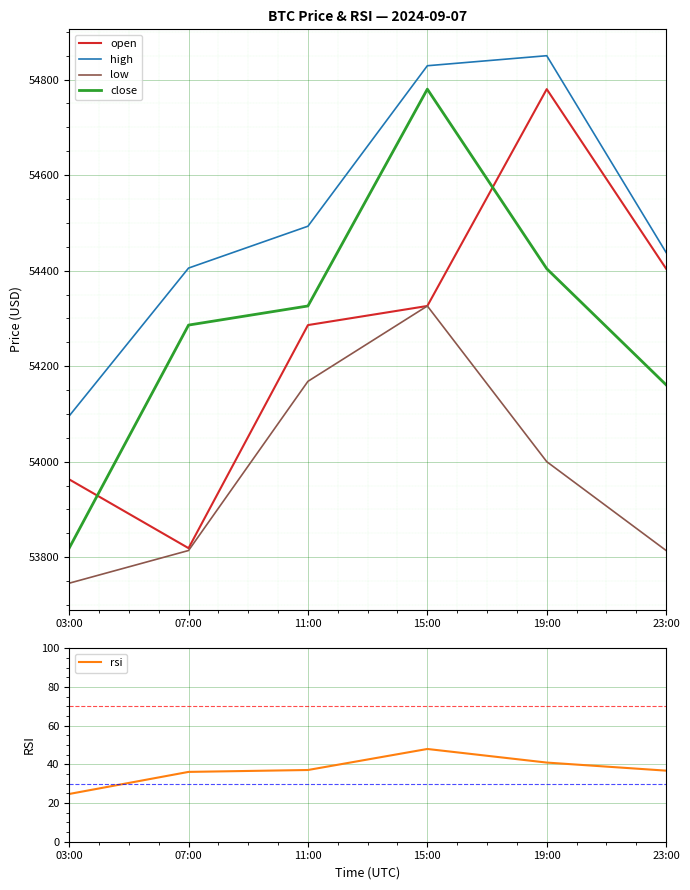

The high series shows 37441.0 at 15:00. True or false?

False